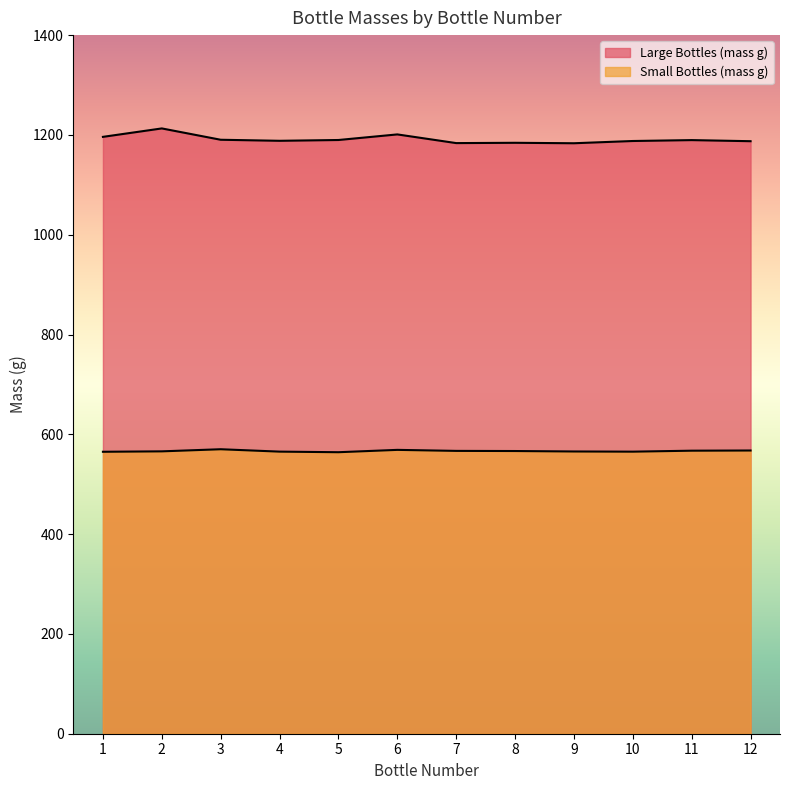

What is the difference between the highest and lowest values at 9?

617.7